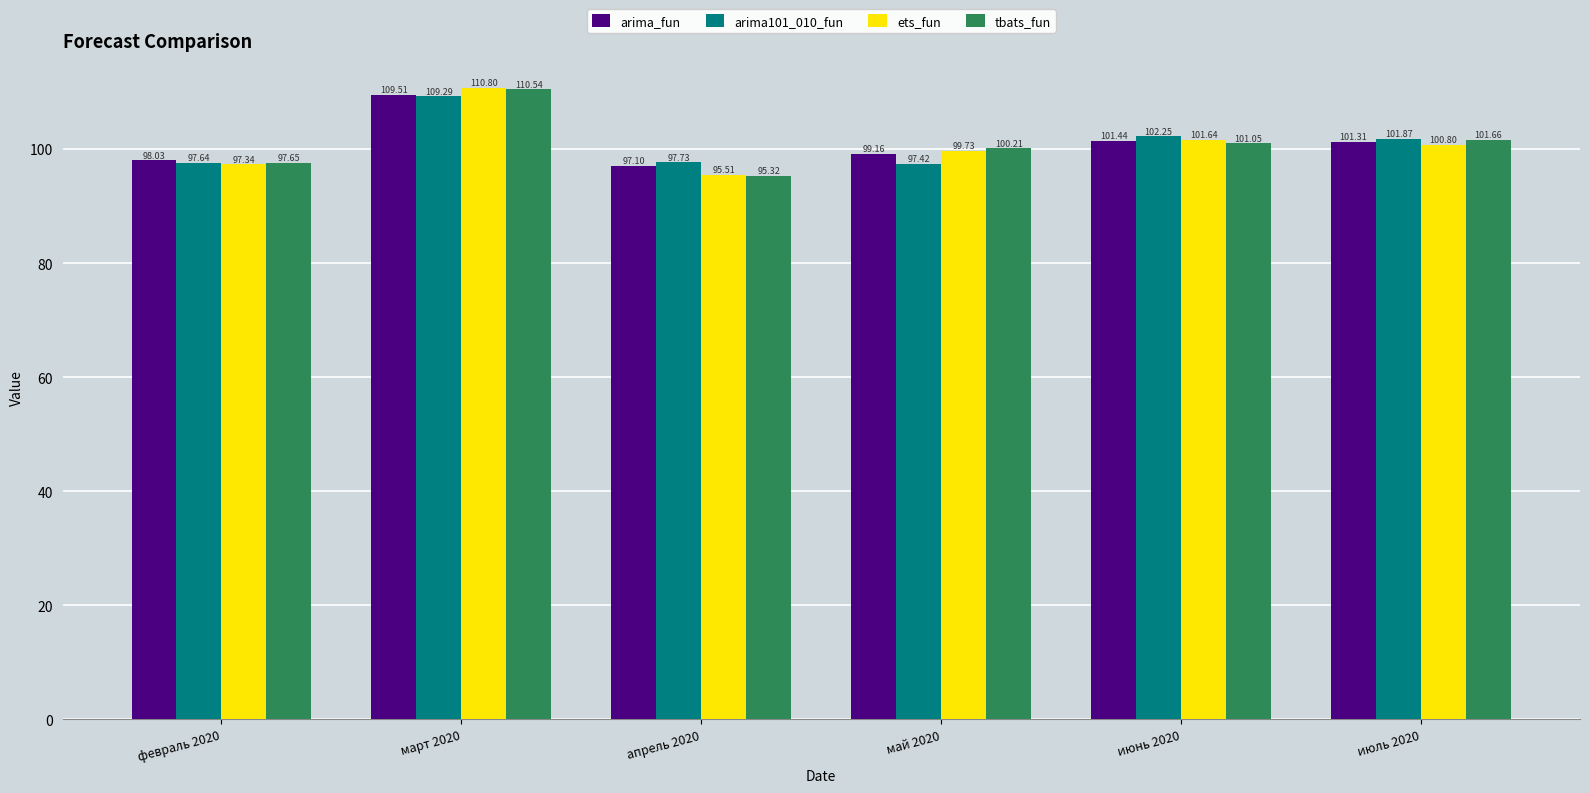

What is the sum of all arima101_010_fun values?

606.2